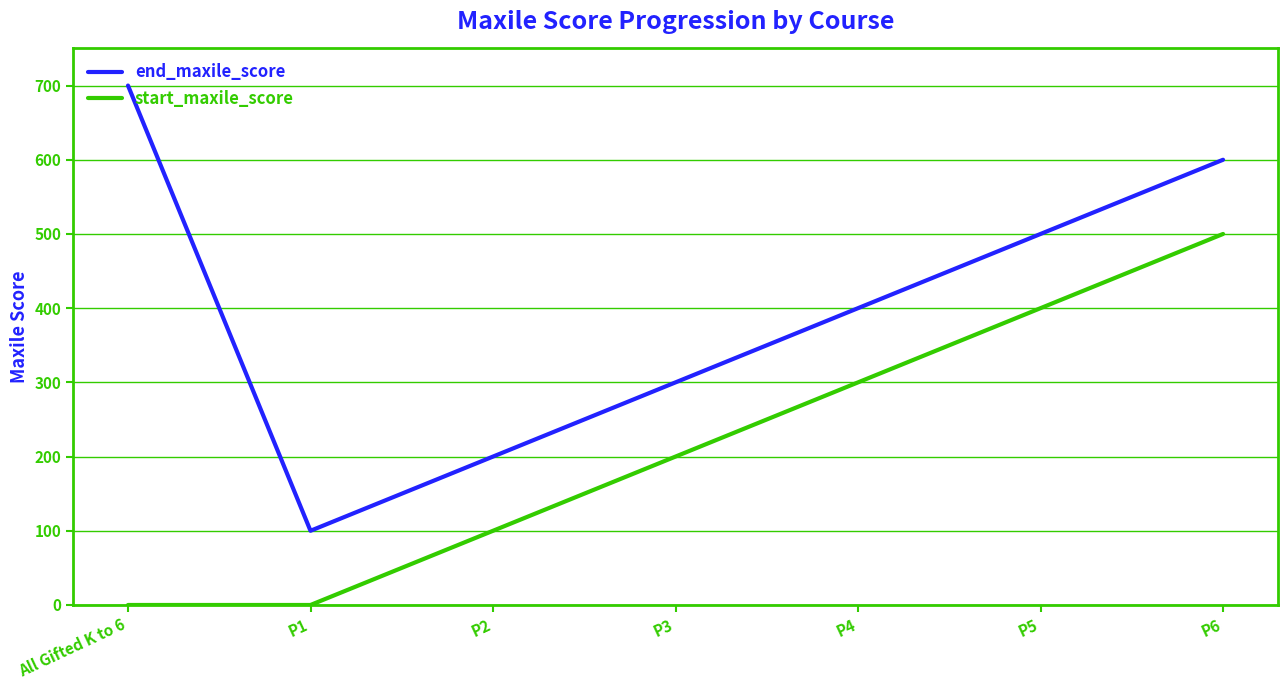

How many start_maxile_score values are between 0 and 400?

6